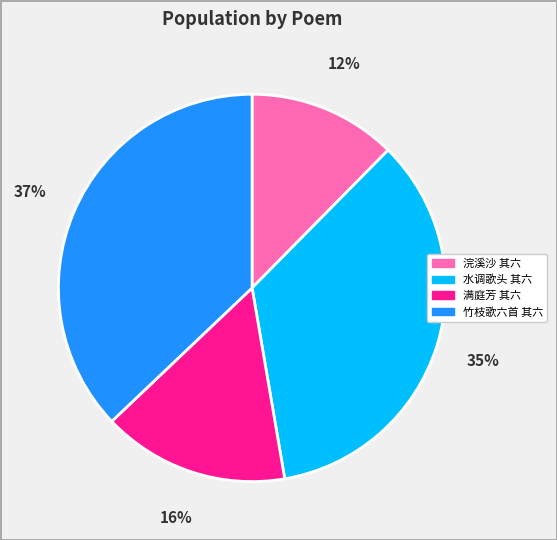

Is there any slice that represents more than half of the pie?

No